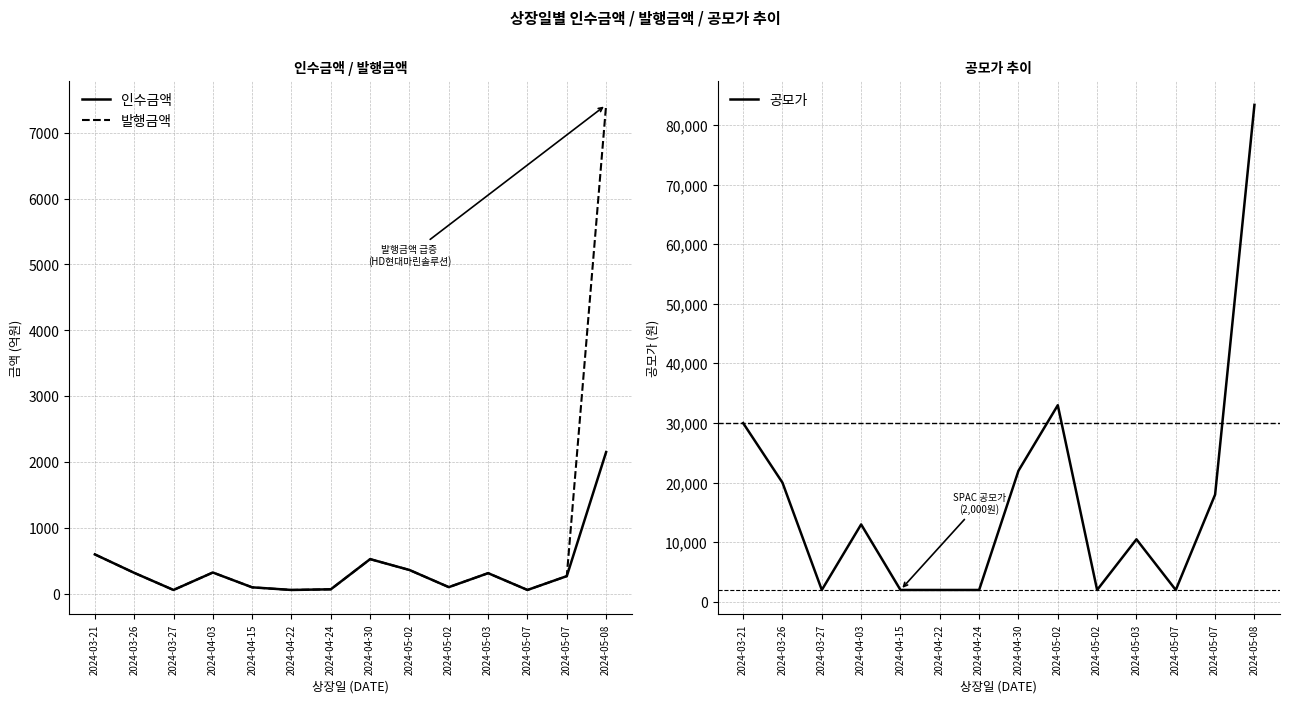

True or false: 발행금액 and 인수금액 cross at least once.

False